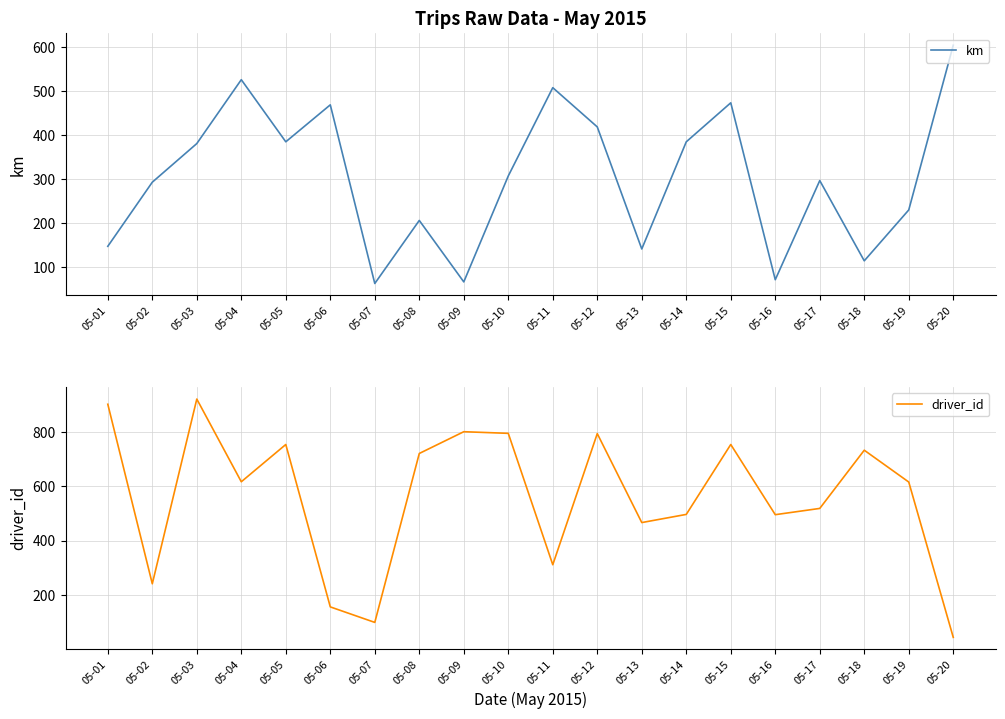

How many values in the driver_id series are below 617?

10